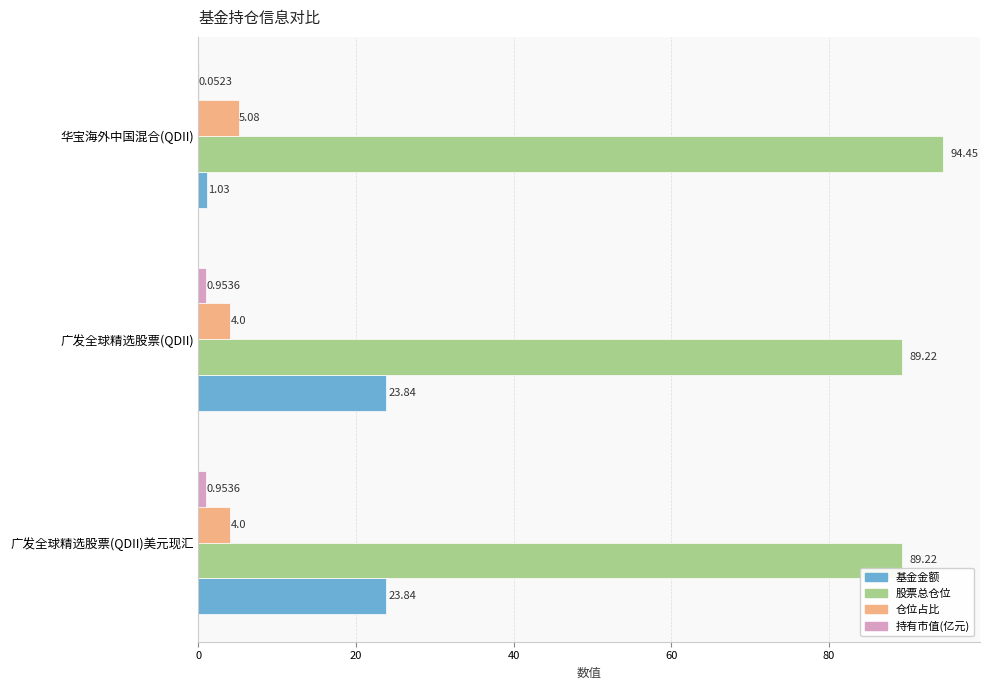

At which label is 基金金额 closest to 12?

华宝海外中国混合(QDII)